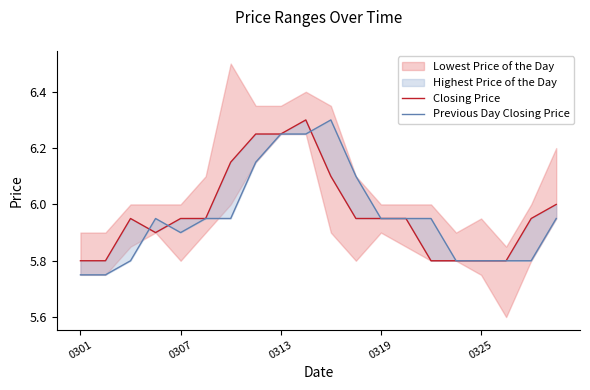

Rank the series at 0307 from lowest to highest value.

Previous Day Closing Price, Closing Price